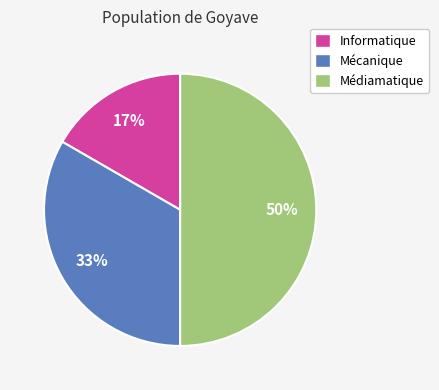

Is the sum of Médiamatique and Mécanique greater than half?

Yes